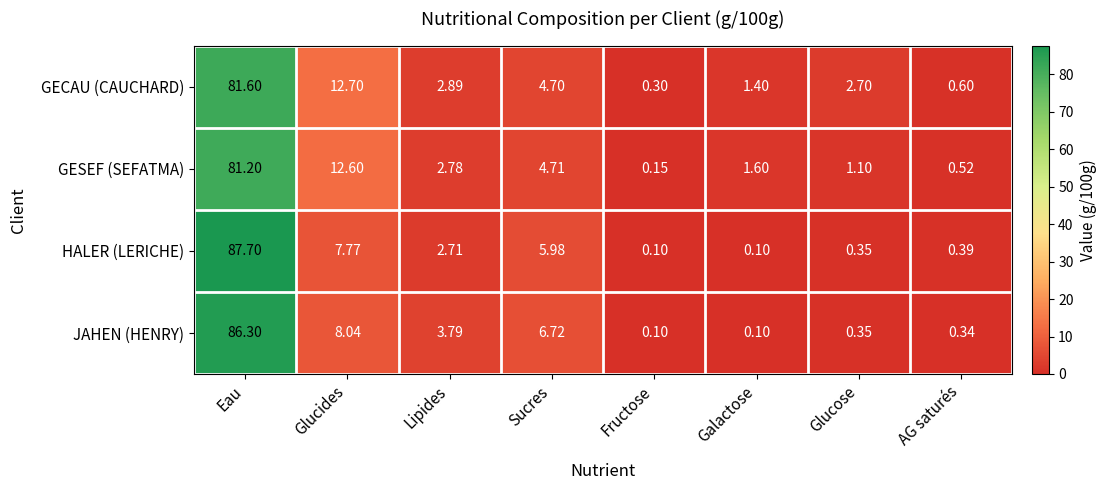

List the series in order of their peak value, highest first.

HALER (LERICHE), JAHEN (HENRY), GECAU (CAUCHARD), GESEF (SEFATMA)